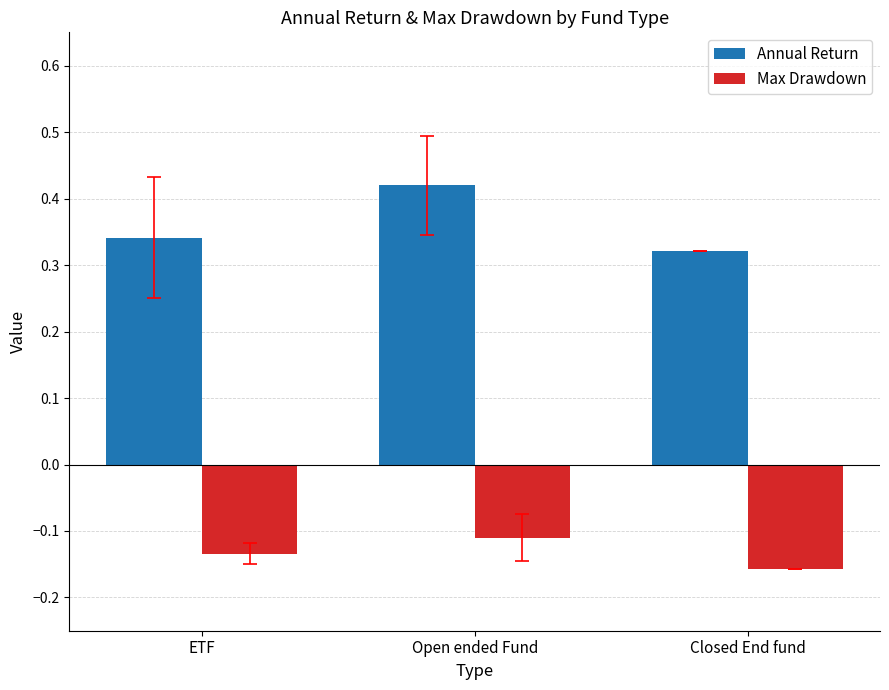

What is the label of the 3rd bar from the right?

ETF